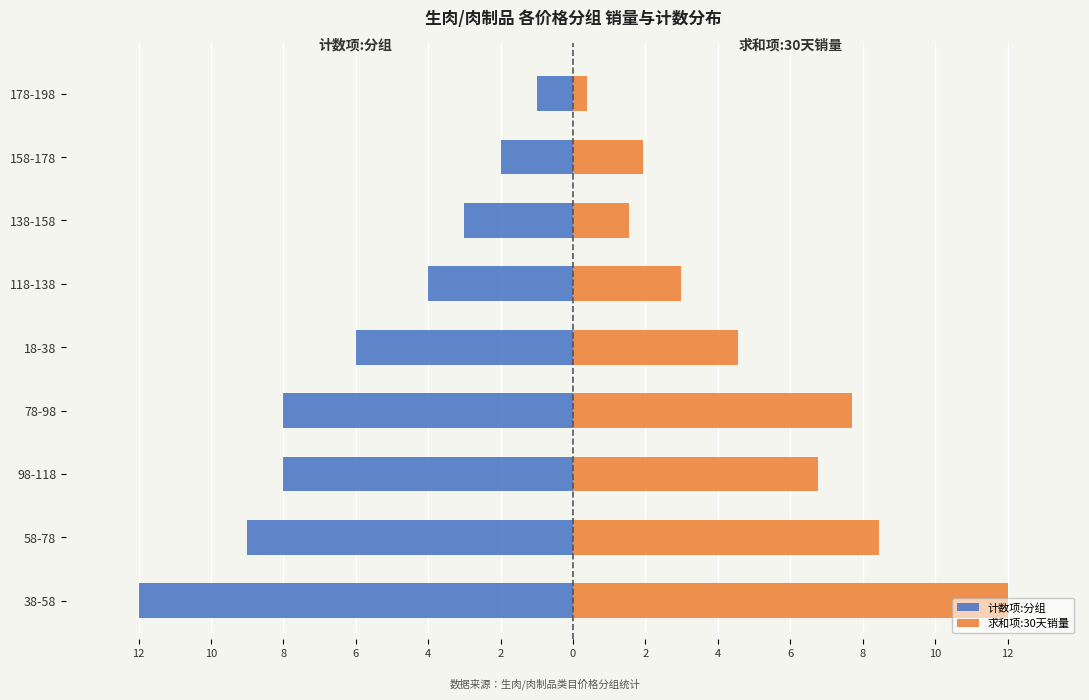

How many bars are there in total?

18